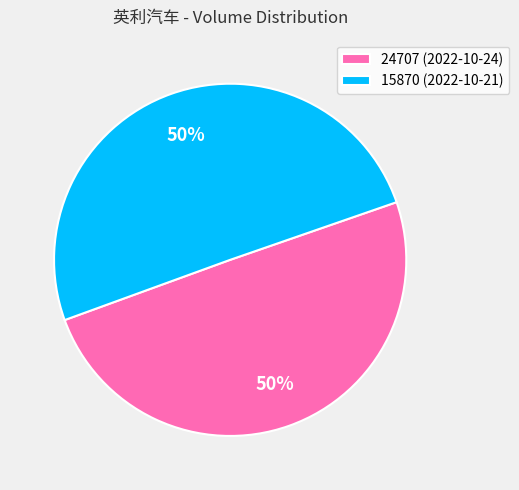

Approximately how many times larger is the value at 15870 (2022-10-21) compared to 24707 (2022-10-24)?

1.0